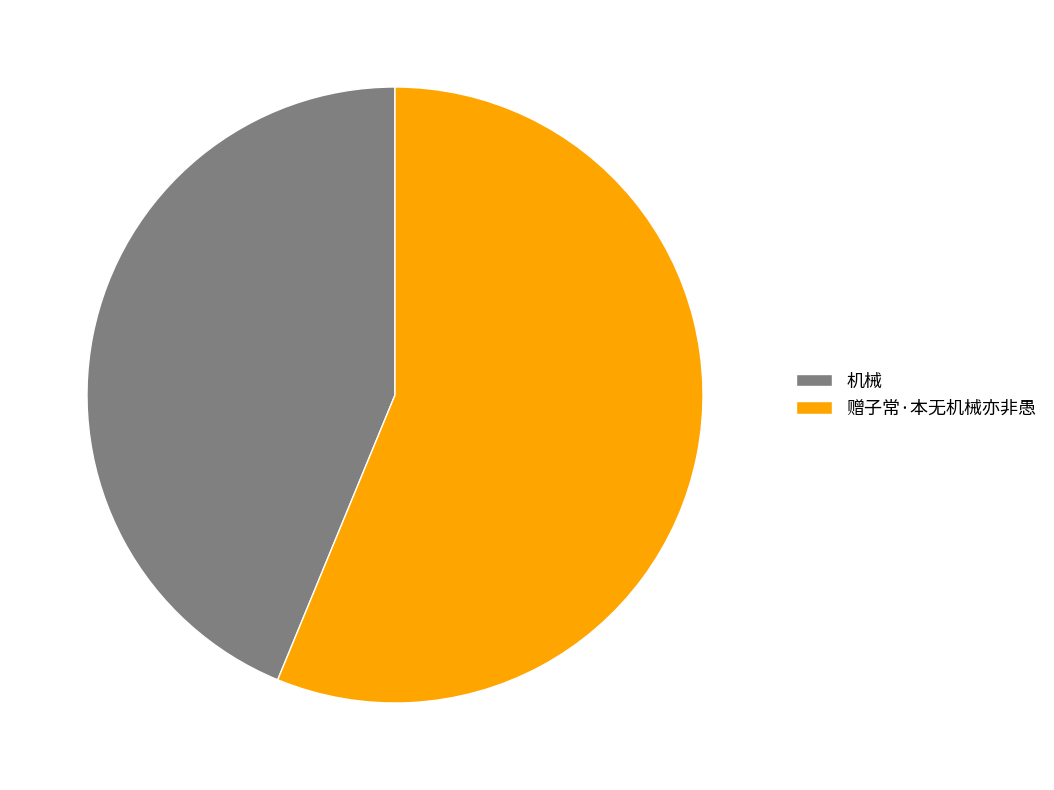

Which category has the smallest portion of the pie?

机械